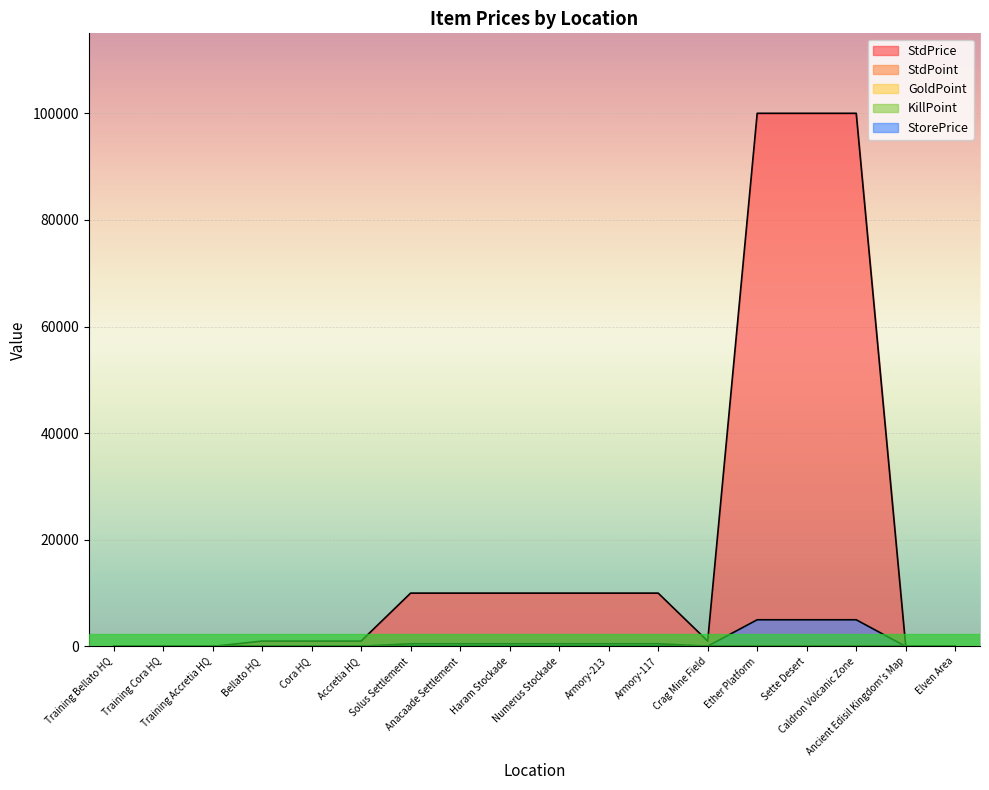

How many interior local valleys does the StdPrice series have?

1